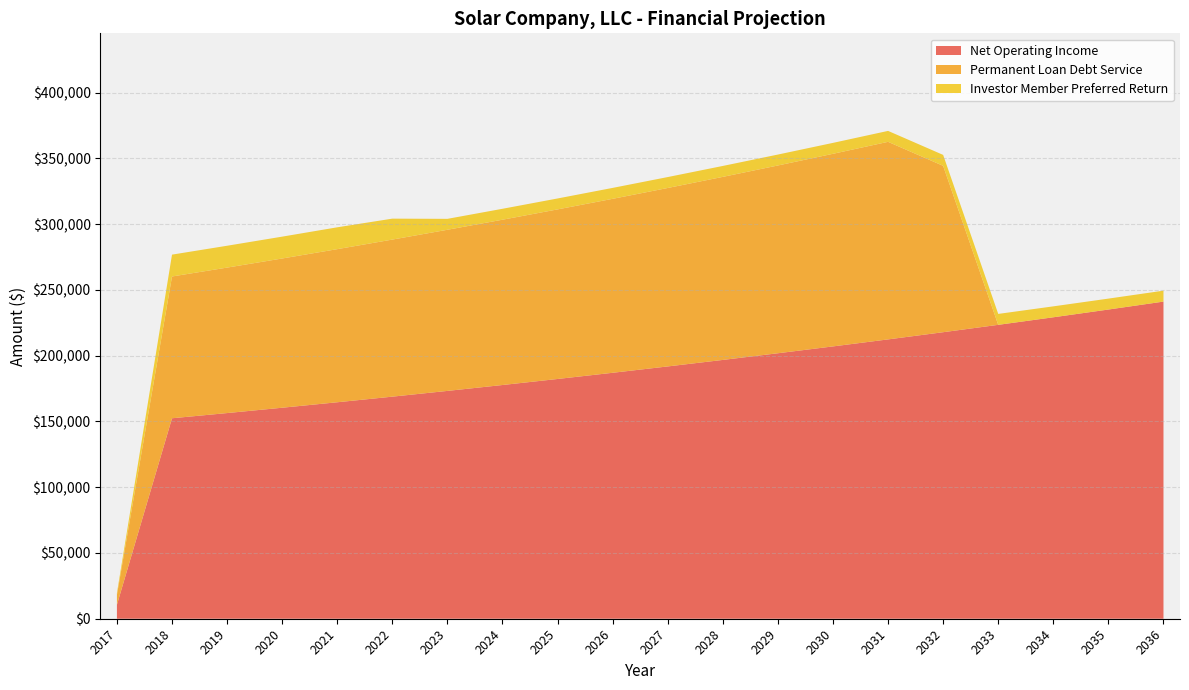

What is the total value across all series at 2019?

283598.3